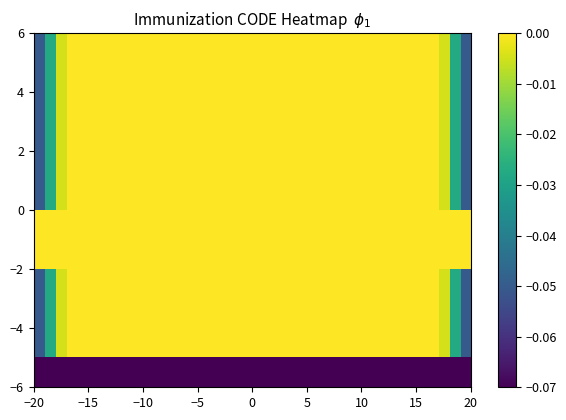

What is the minimum value shown in the chart?

-0.1